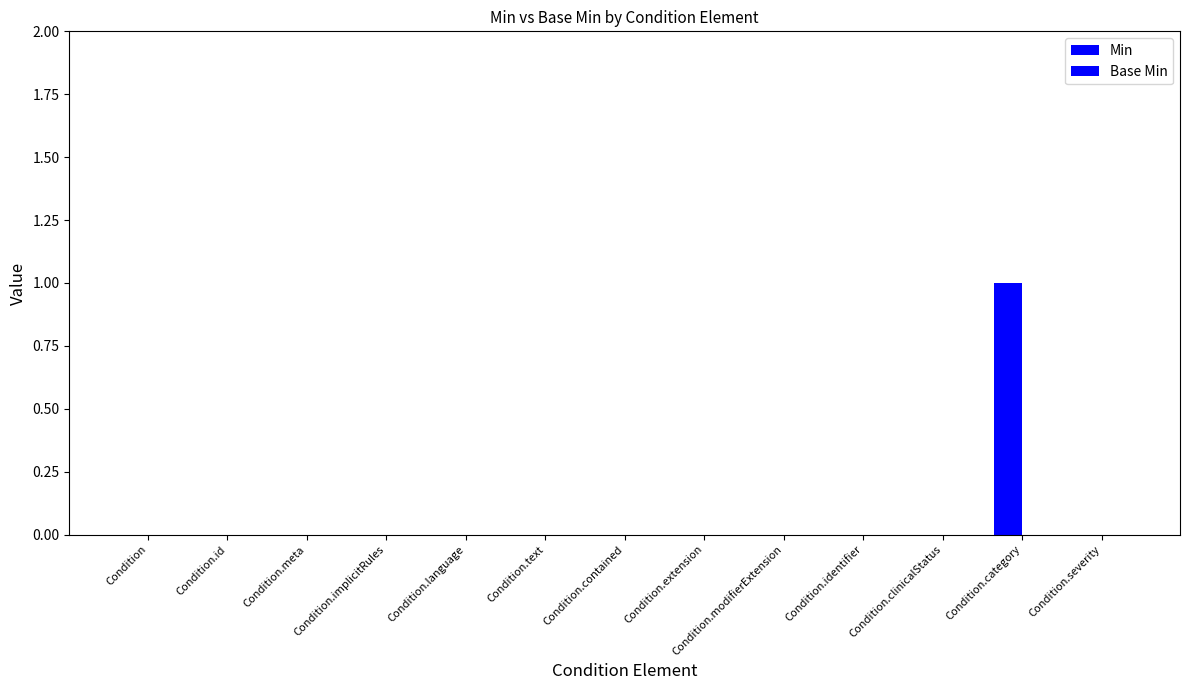

At which category does the chart reach its peak across all series?

Condition.category